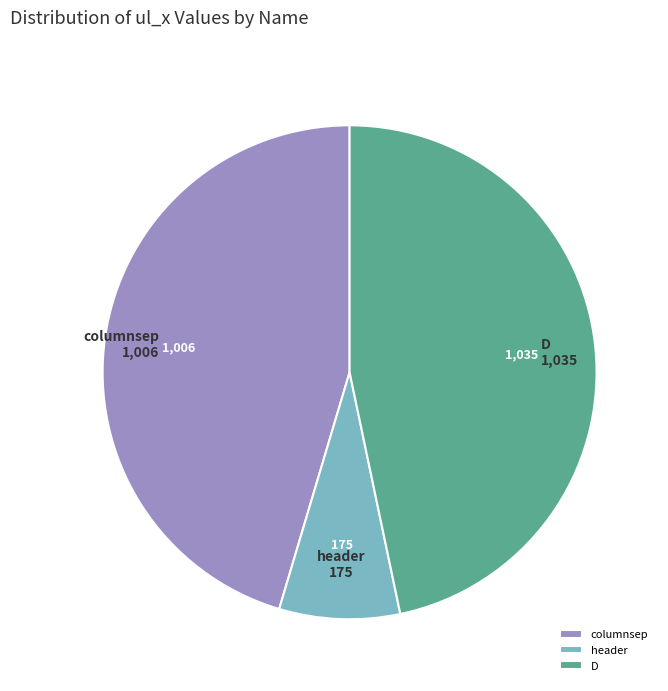

The D slice represents 37% of the pie. True or false?

False